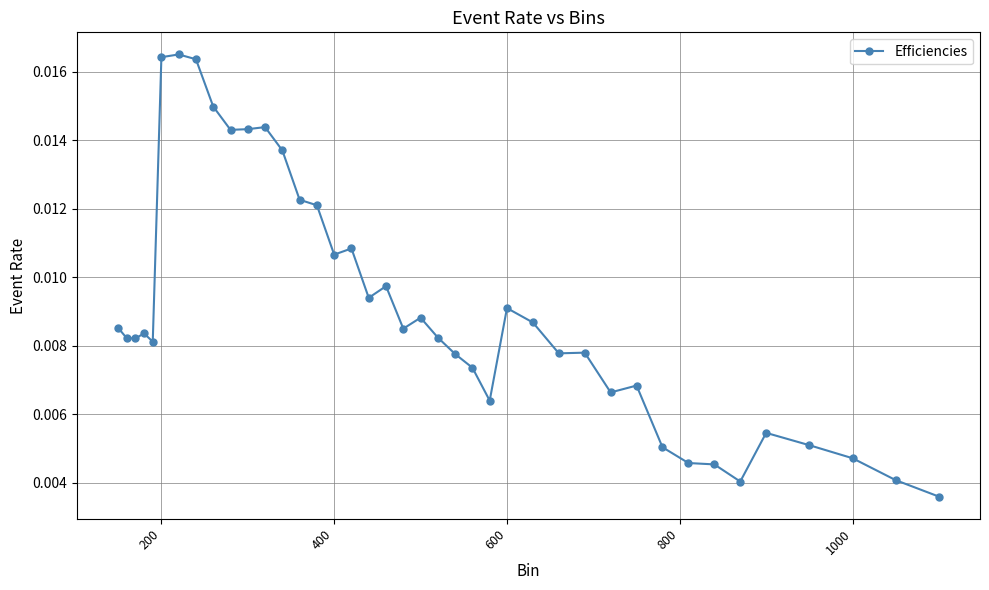

How many values are between 0 and 1?

40